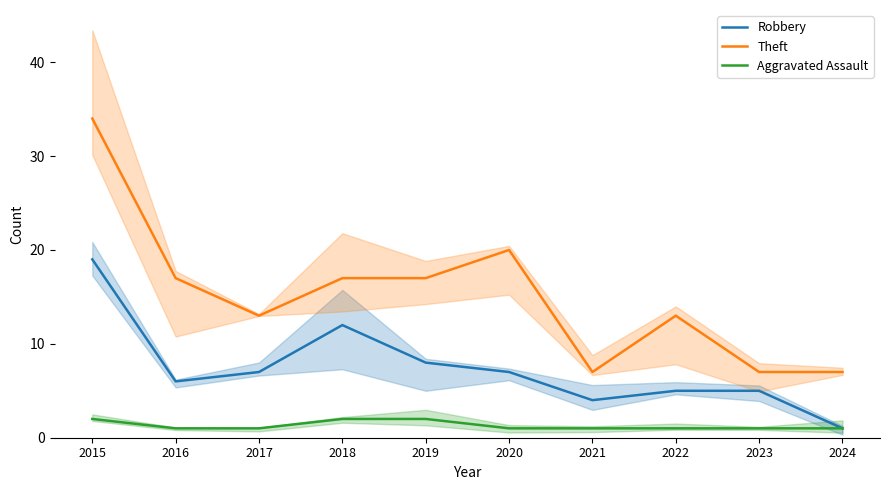

How many Theft values are between 7 and 17?

8